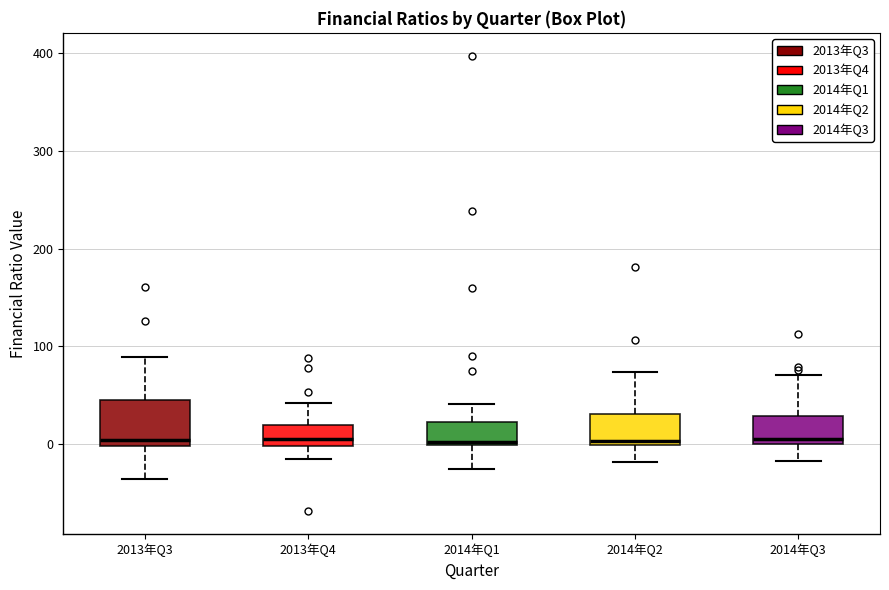

Reading left to right, transcribe this box plot: for each box, give where its median line is, the range the box spans, and where its two whiskers end, as read against the y-axis. The values are not printed on the chart, so give them approximately, as read against the axis.

2013年Q3: median 0 (just above the box's lower edge), box 0 to 50, whiskers -30 to 90
2013年Q4: median 10, box 0 to 20, whiskers -10 to 40
2014年Q1: median 0 (just above the box's lower edge), box 0 to 20, whiskers -20 to 40
2014年Q2: median 0 (just above the box's lower edge), box 0 to 30, whiskers -20 to 70
2014年Q3: median 10, box 0 to 30, whiskers -20 to 70